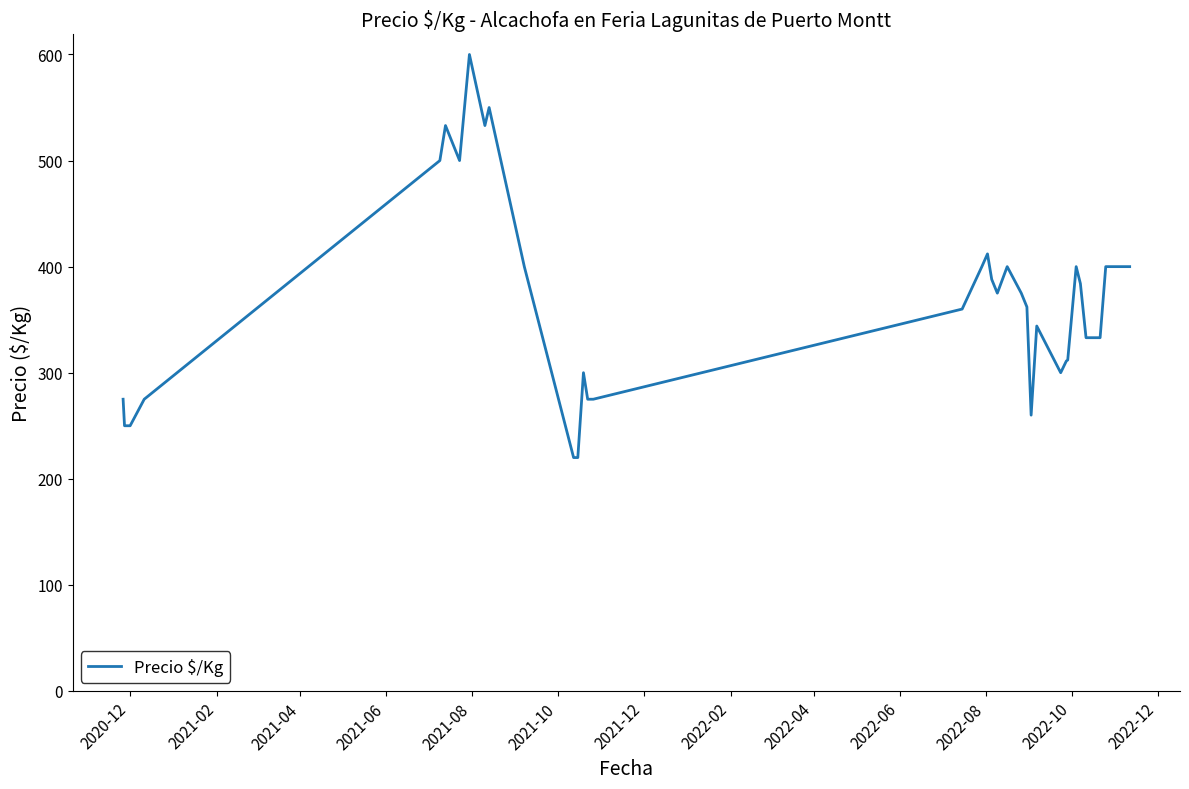

True or false: there are more than 1 points higher than both neighbors.

True